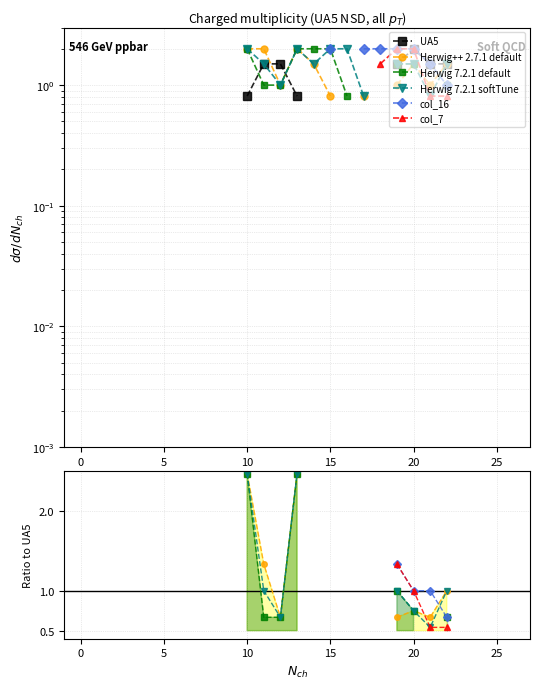

True or false: col_16 and col_7 cross at least once.

False